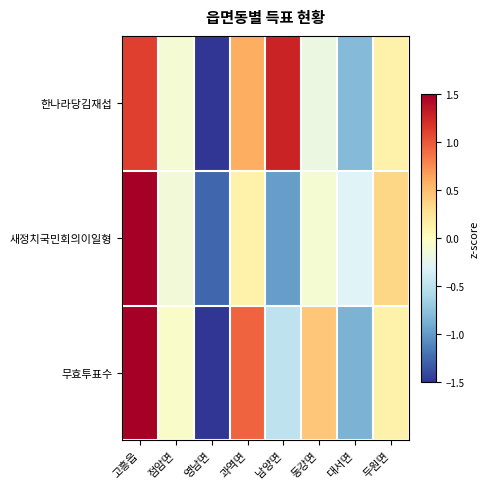

Which series has the largest total across all categories?

한나라당김재섭